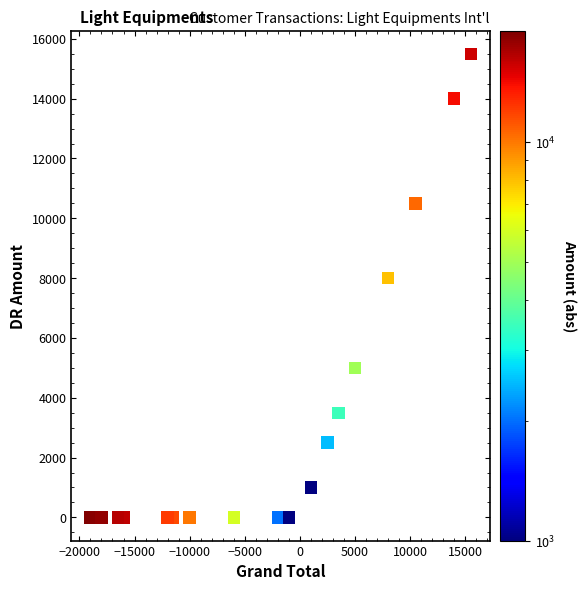

What Y value in the scatter plot is closest to 7750?

8000